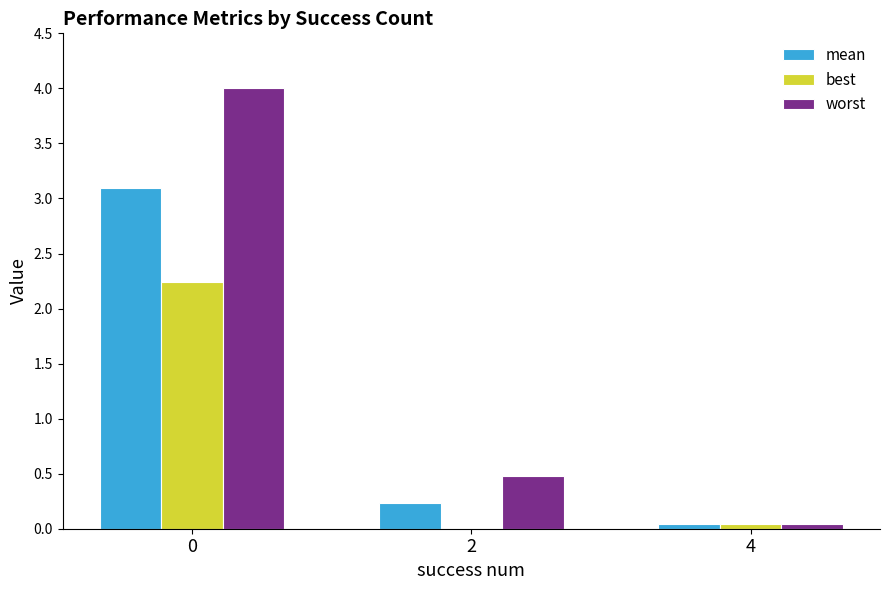

What is the maximum value shown in the chart?

4.0